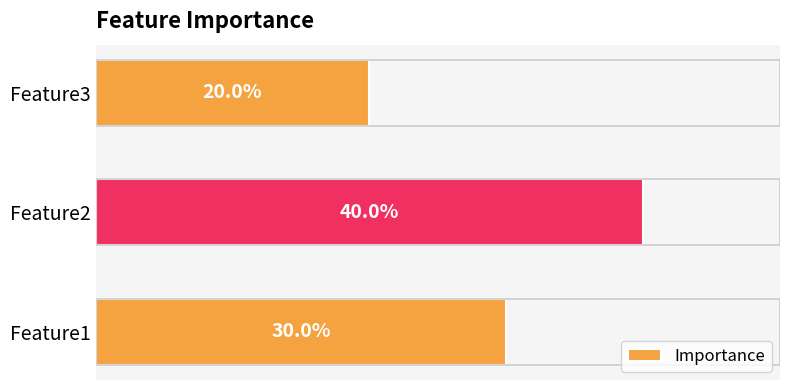

How many bars are there in total?

3